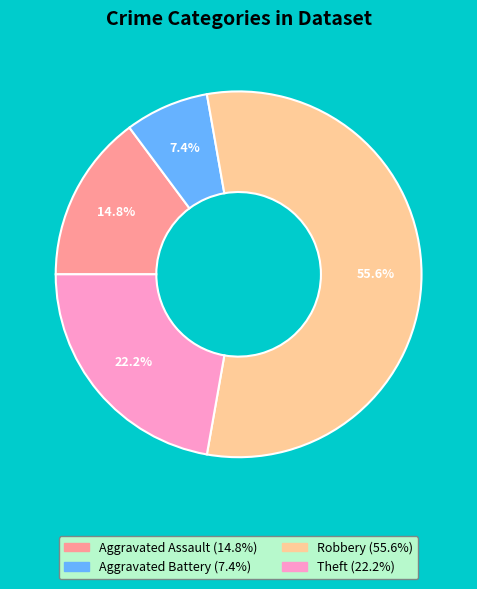

Is there any slice that represents more than half of the pie?

Yes